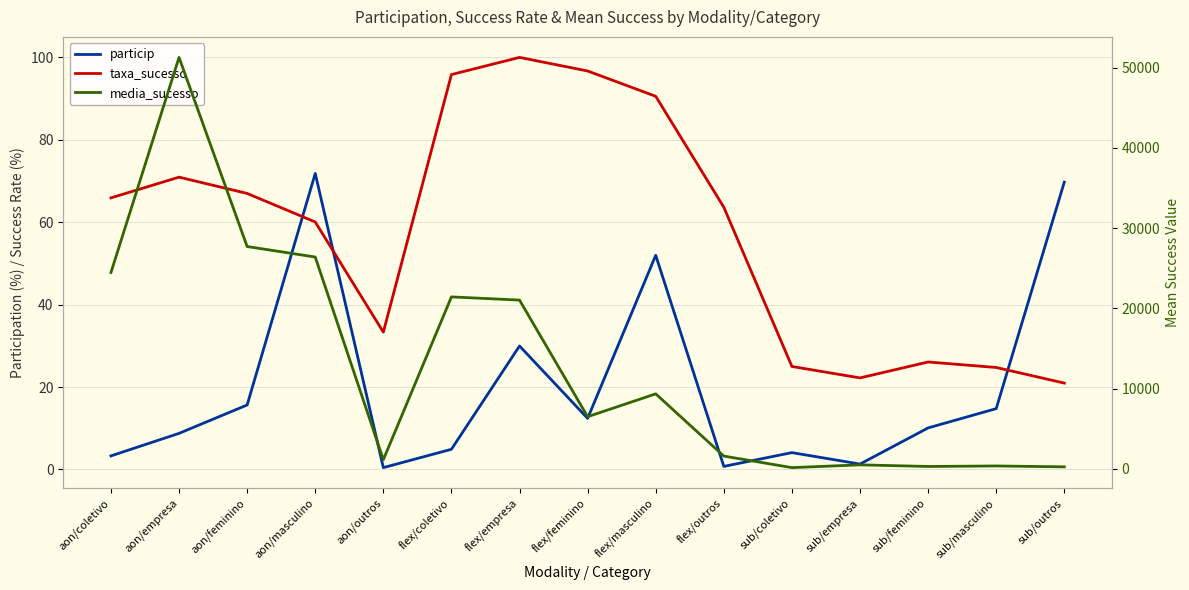

The value of media_sucesso at flex/empresa is 21044.4. True or false?

True